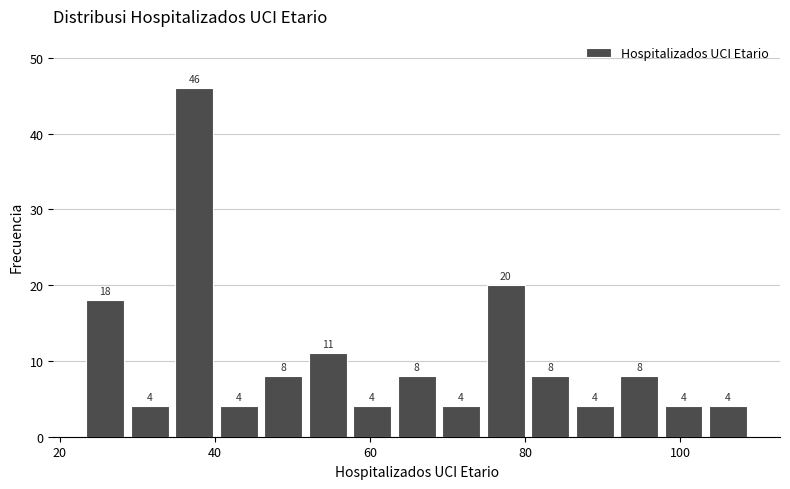

Around what value on the x-axis is the tallest bar? Give the approximate position of its centre, as read against the axis.

38